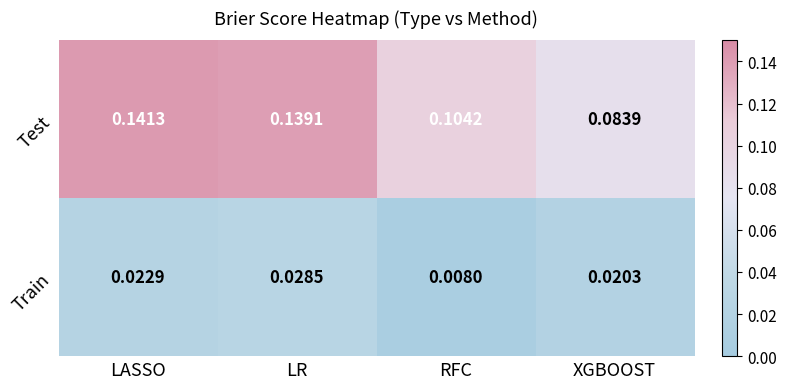

Where is Test nearest to the value 0?

XGBOOST